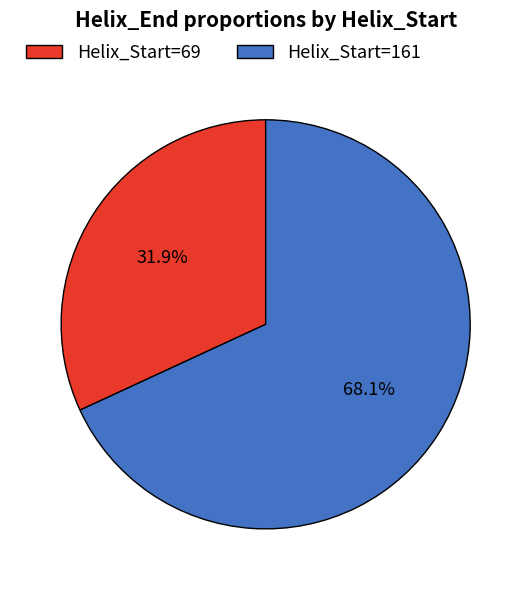

What is the ratio of the value at Helix_Start=69 to the value at Helix_Start=161?

0.5